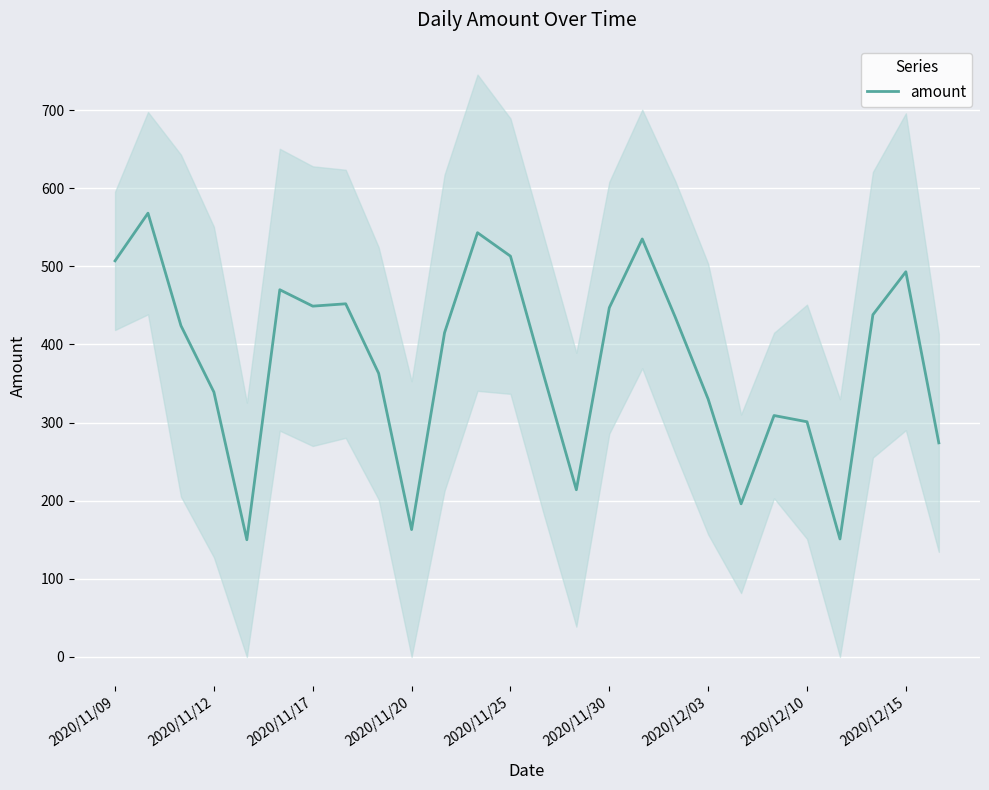

How many data points does each series have?

26